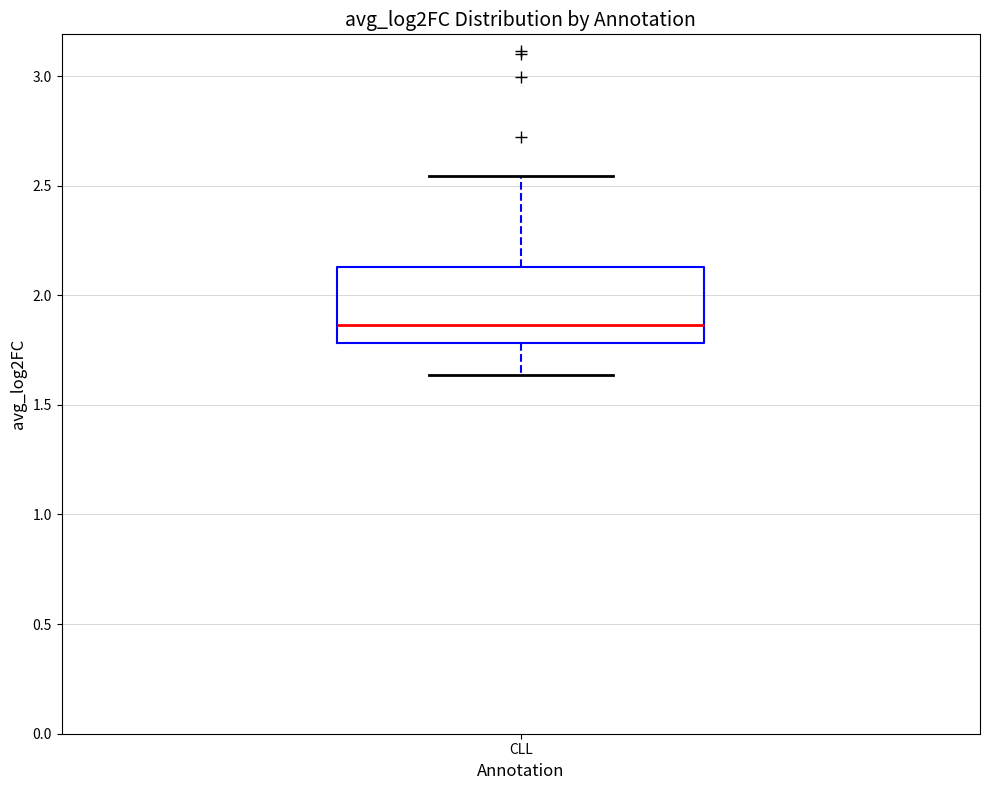

Read this box plot against the y-axis: the position of the median line, the range covered by the box, and the ends of both whiskers. The values are not printed on the chart, so give them approximately, as read against the axis.

median 1.85, box 1.80 to 2.15, whiskers 1.65 to 2.55